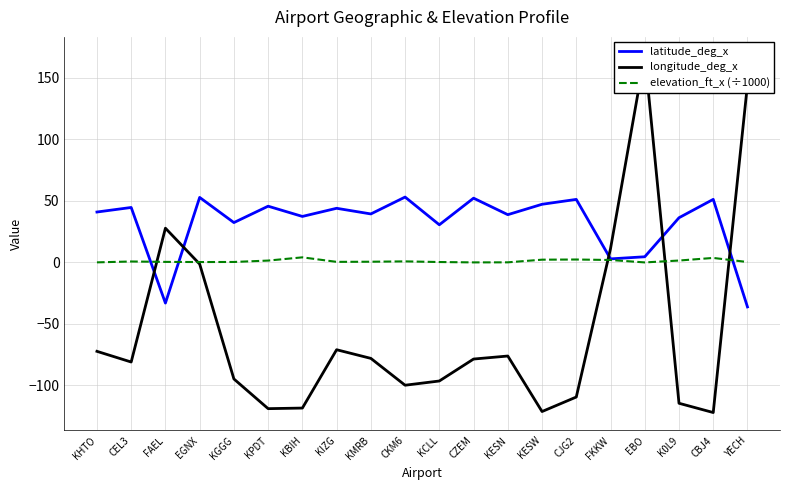

Where does the latitude_deg_x series first go above 40?

KHTO